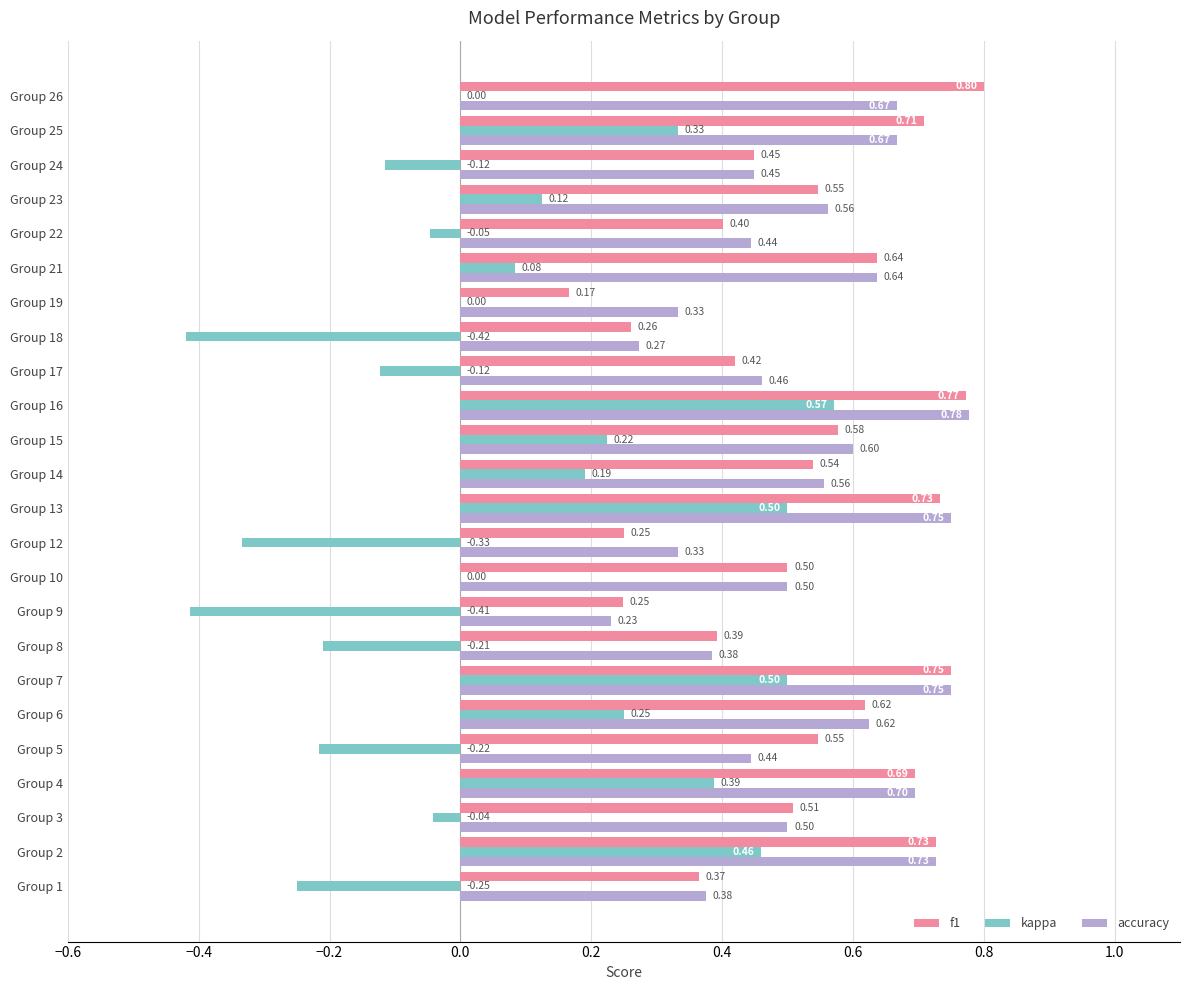

At which category is the sum across all series the highest?

Group 16